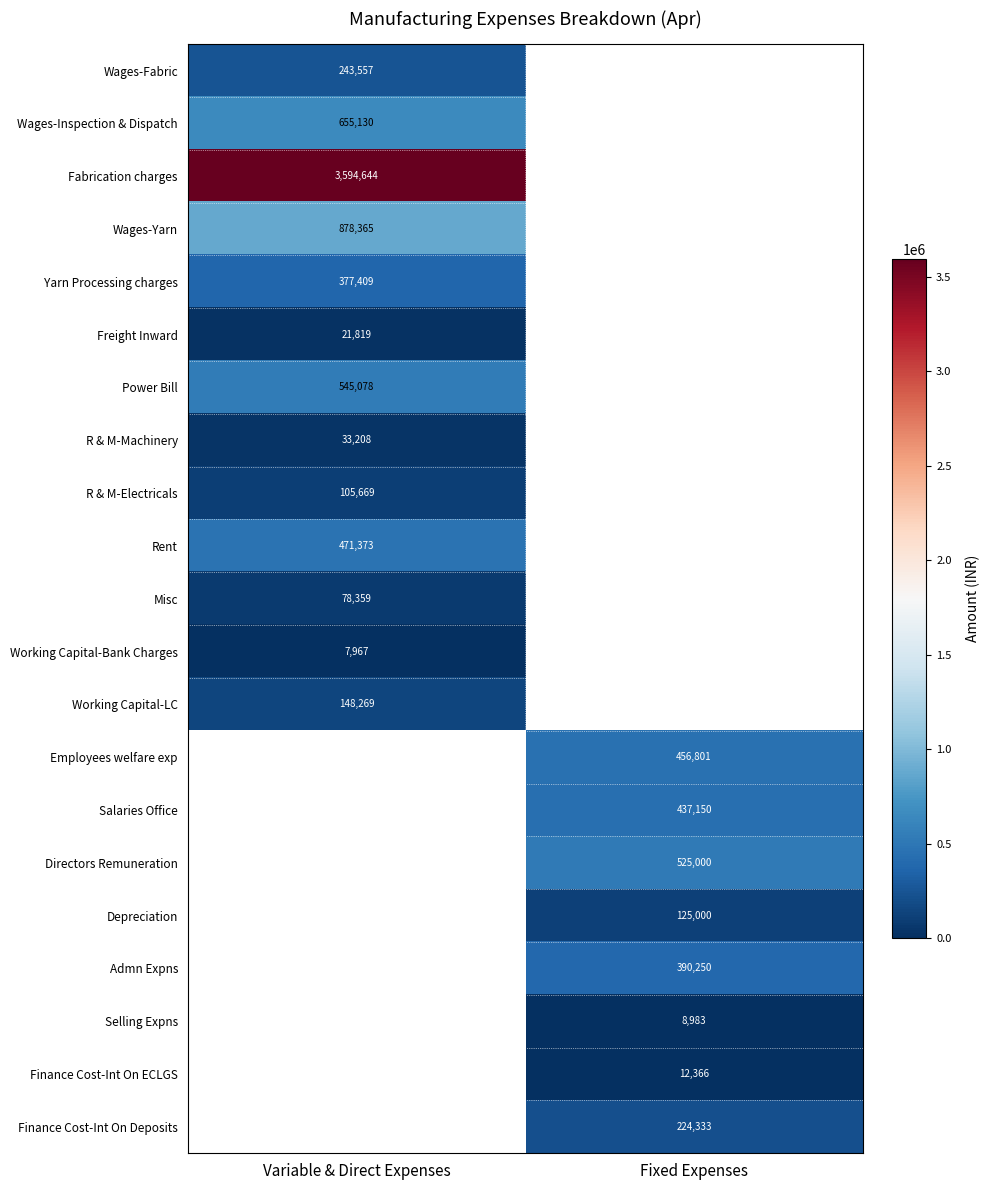

The Working Capital-LC series shows 148269 at Variable & Direct Expenses. True or false?

True